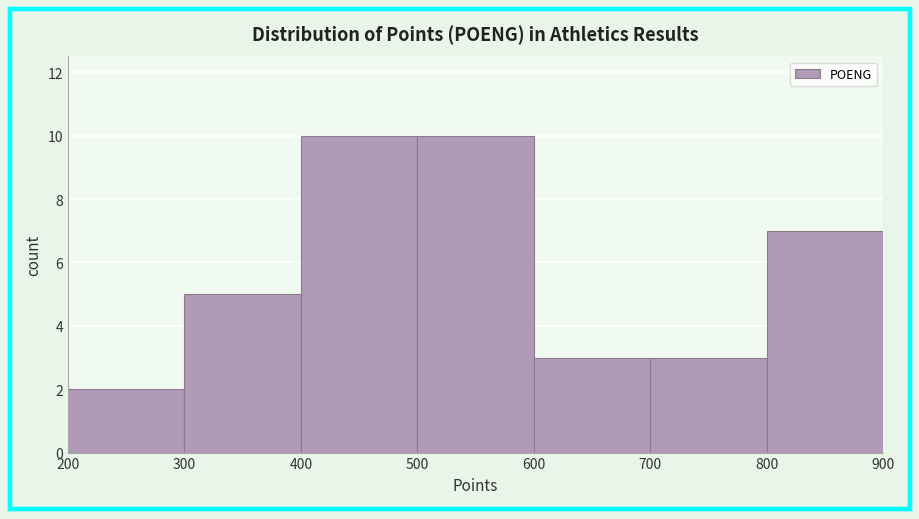

Reading left to right, list every bar in this chart as the range it spans on the x-axis followed by its height. The values are not printed on the chart, so give them approximately, as read against the axis.

200 to 300: 2
300 to 400: 5
400 to 500: 10
500 to 600: 10
600 to 700: 3
700 to 800: 3
800 to 900: 7